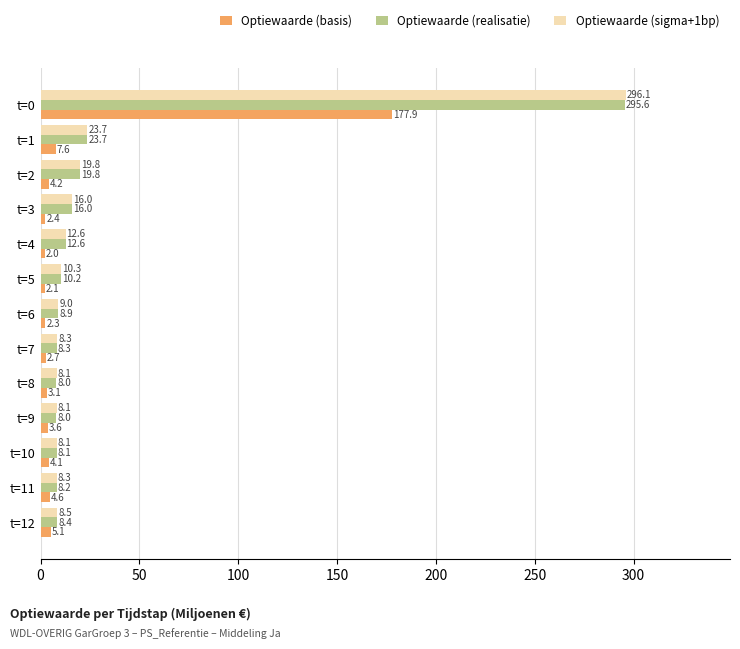

What is the total value across all series at t=10?

20.3